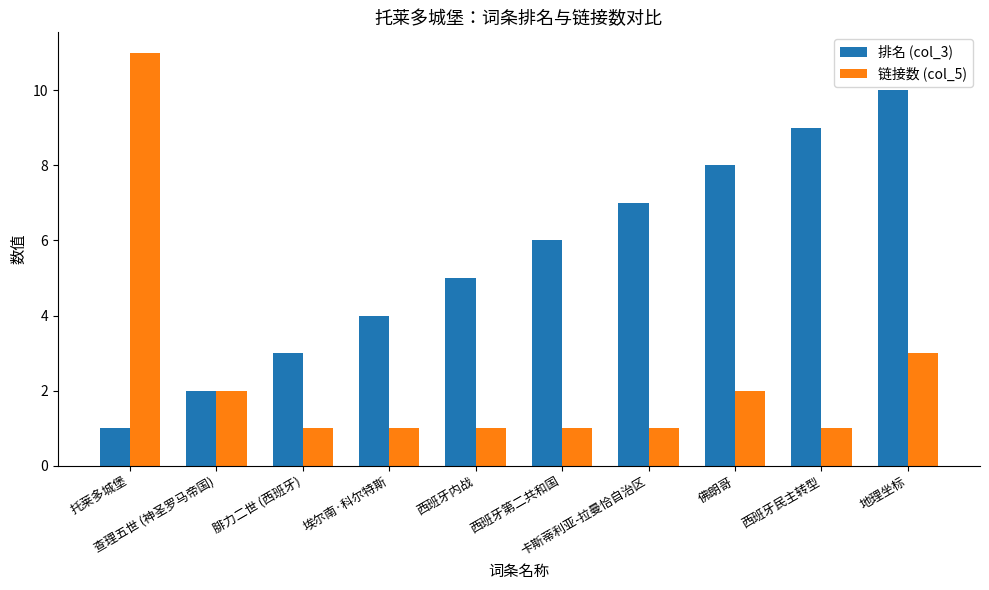

What is the greatest value displayed?

11